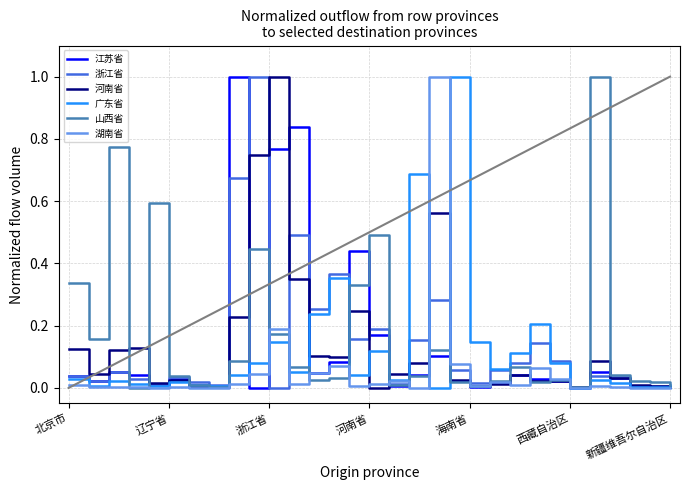

What is the maximum value shown in the chart?

1.0